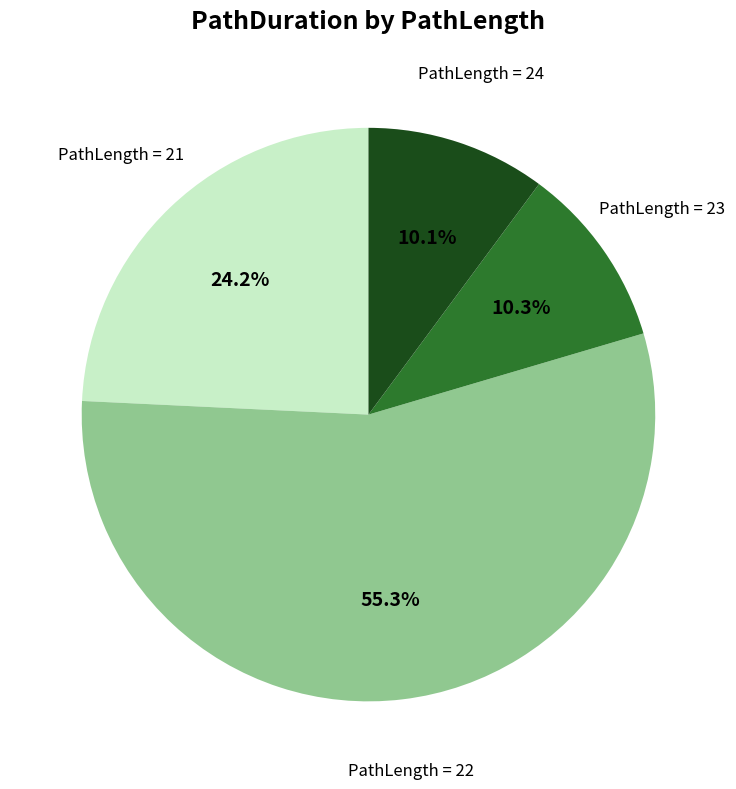

How many segments does this pie chart have?

4